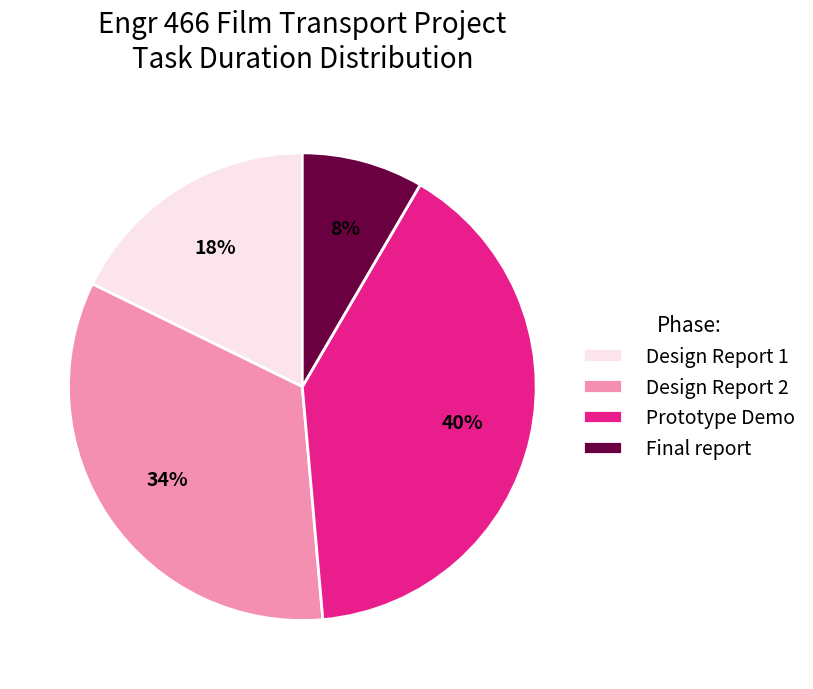

The Design Report 2 slice represents 34% of the pie. True or false?

True